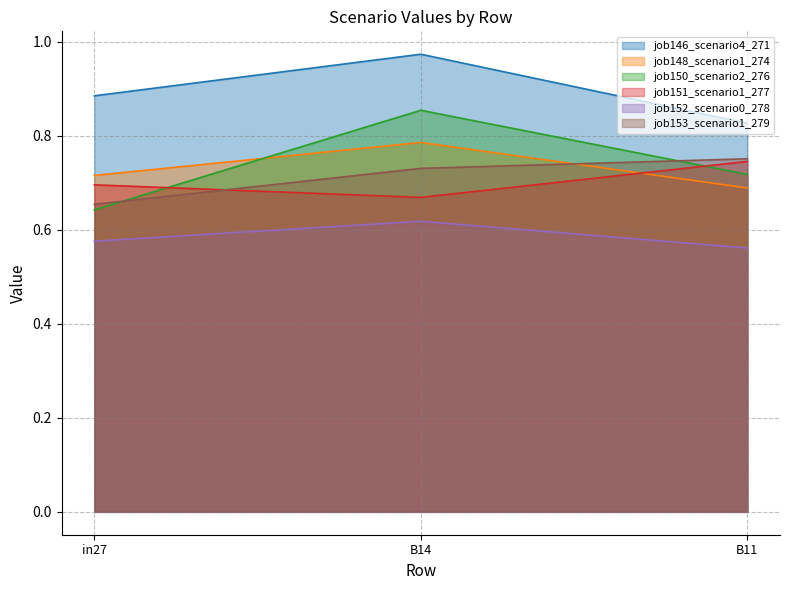

Read the job153_scenario1_279 value at B11.

0.8